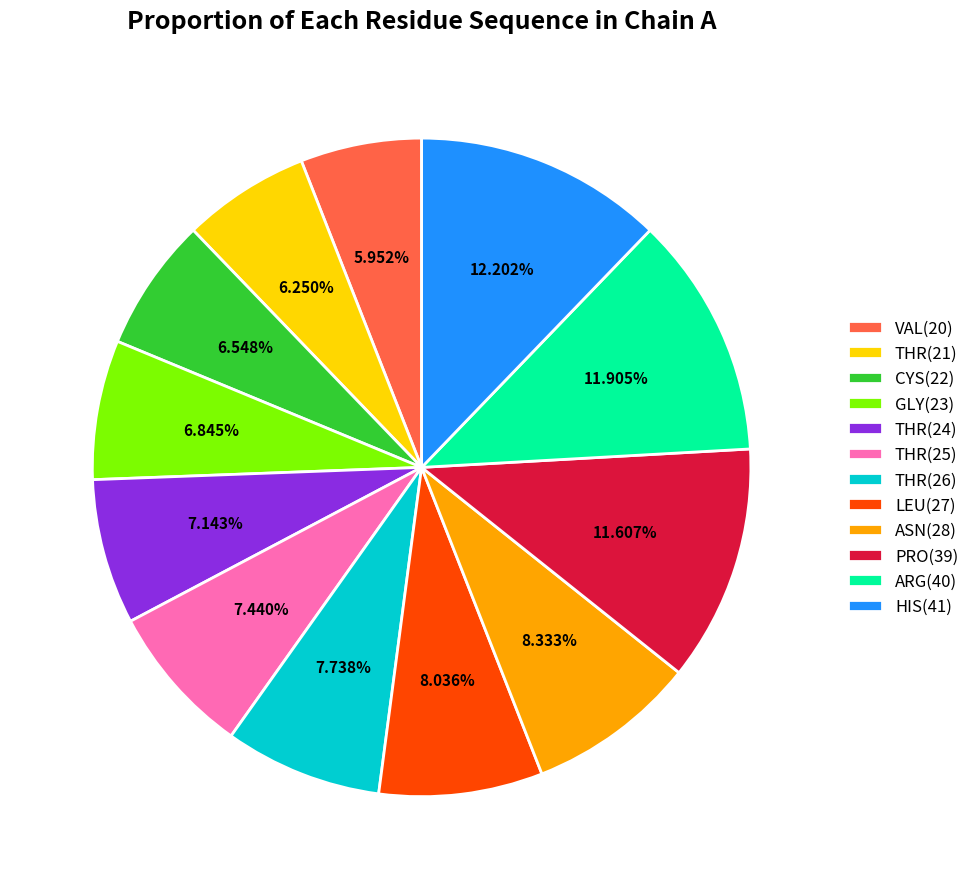

To the nearest percent, what is the difference between the largest and smallest slice percentages?

6%